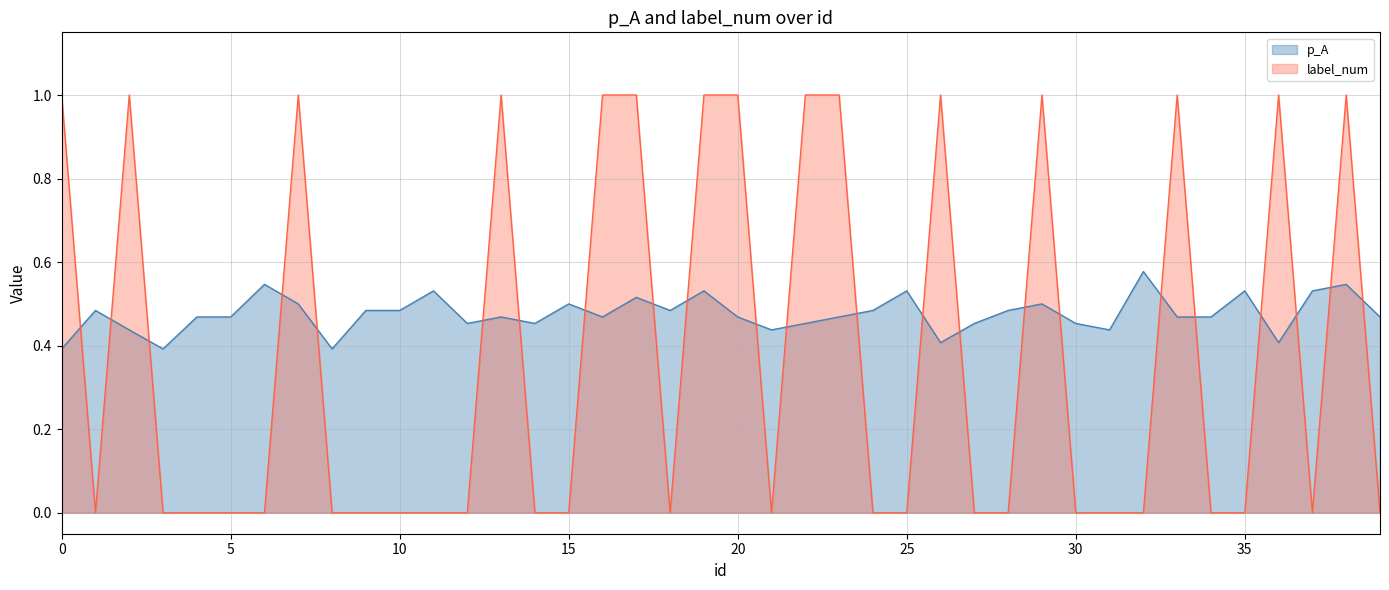

At which category does label_num reach its first local valley?

1